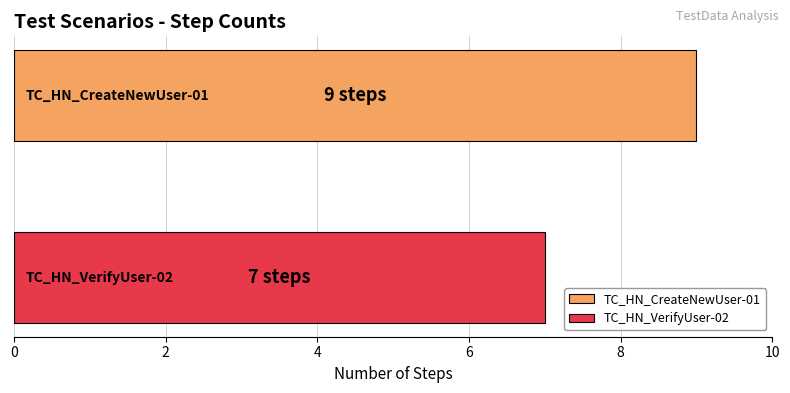

What is the smallest value displayed?

7